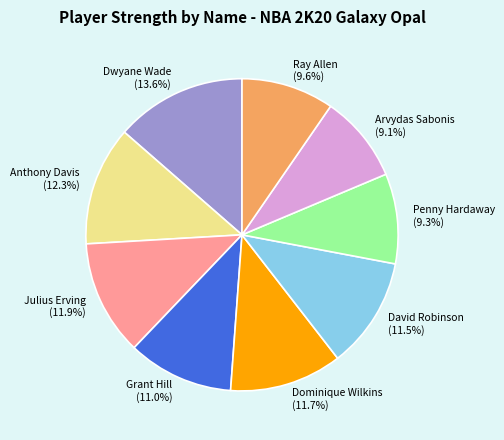

Which slice is the largest?

Dwyane Wade